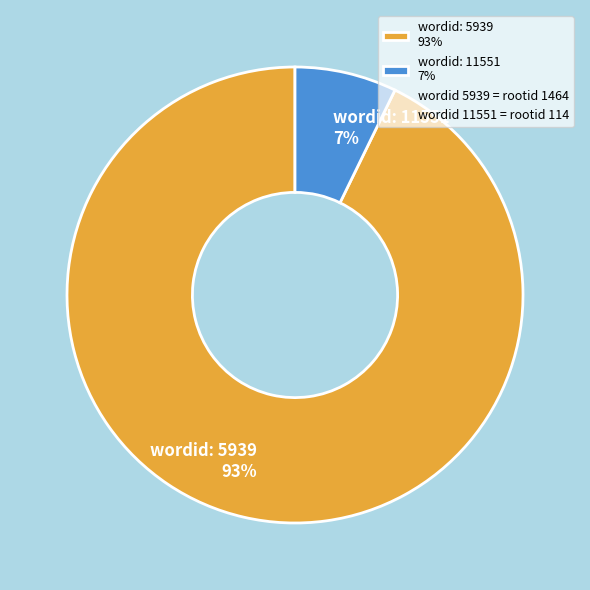

Combined, do wordid: 5939 93% and wordid: 11551 7% account for over 50%?

Yes